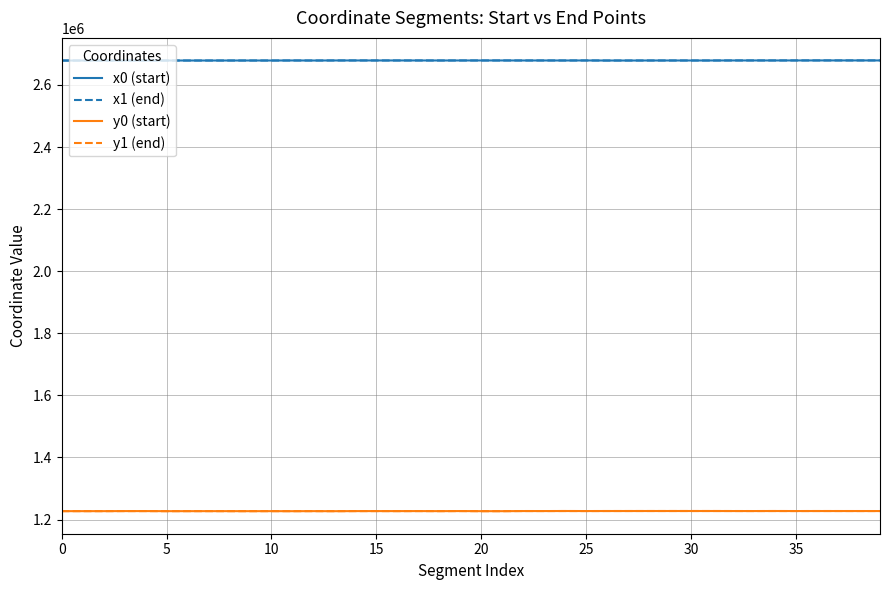

What is the minimum value for y0 (start)?

1226804.9